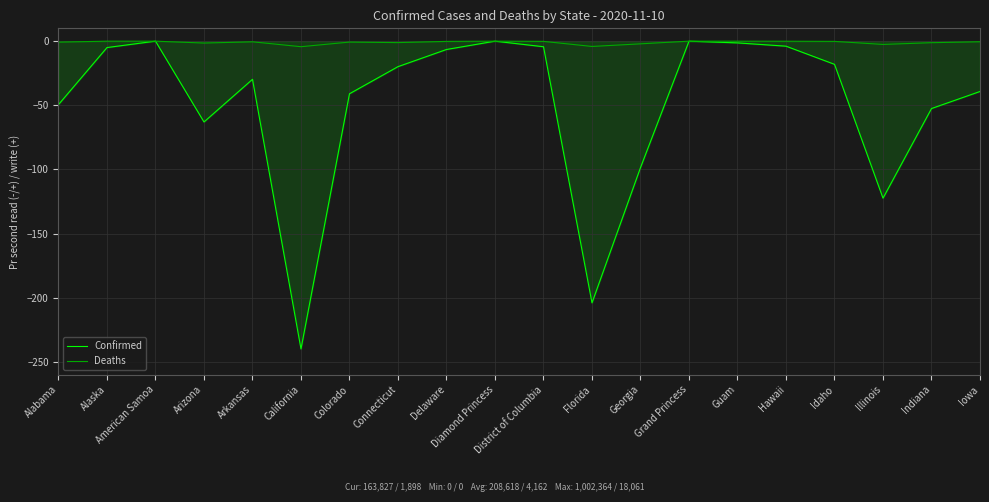

True or false: Confirmed has more than 0 interior local peaks.

True